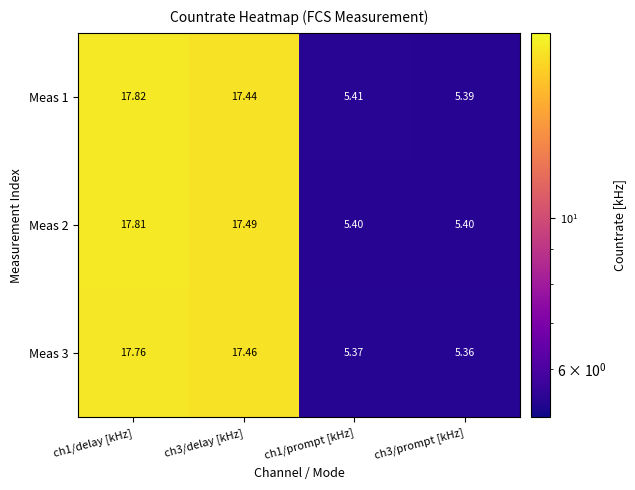

Is the value of Meas 3 at ch1/delay [kHz] greater than the value of Meas 1 at ch1/delay [kHz]?

No